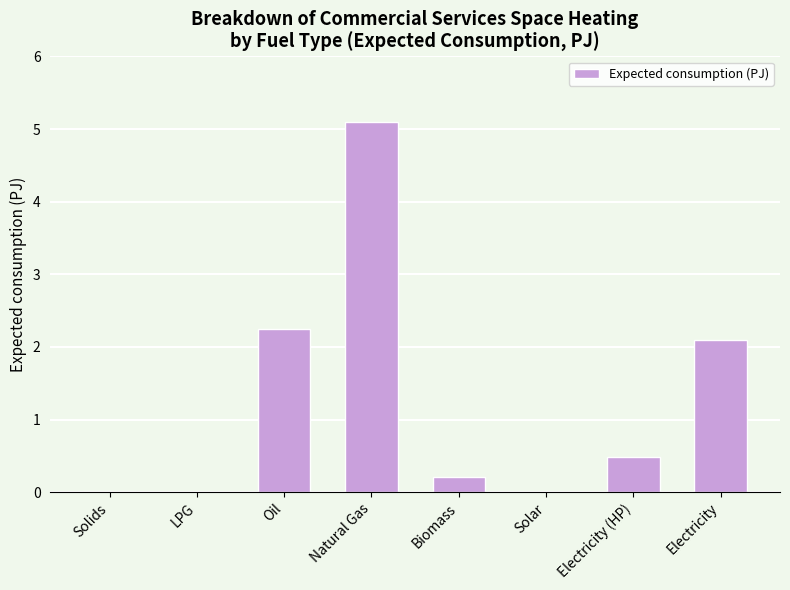

What is the sum of all values?

10.2